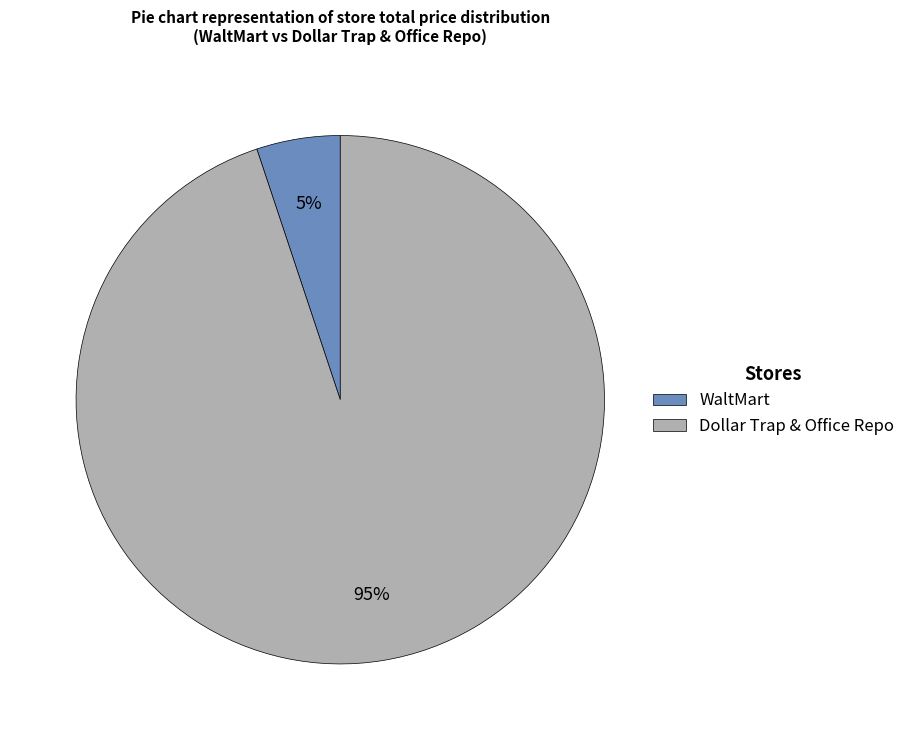

Does any single category account for the majority?

Yes